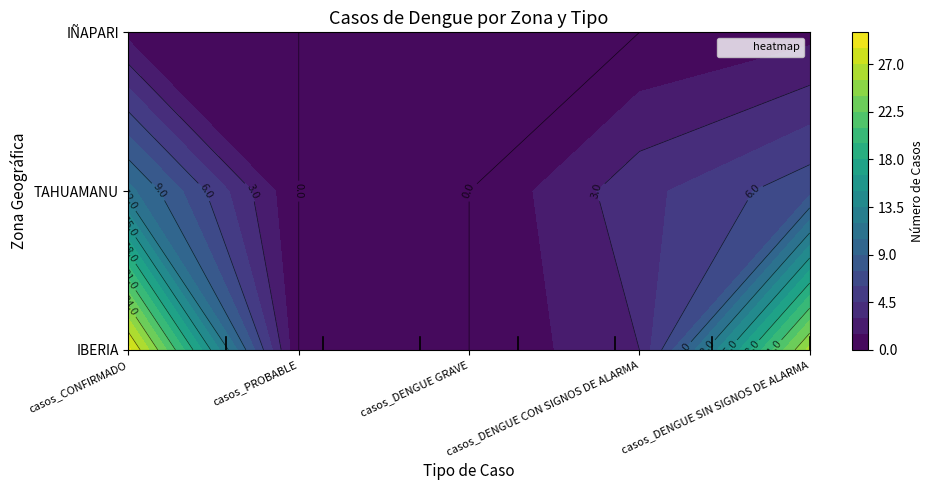

What is the total value across all series at casos_DENGUE SIN SIGNOS DE ALARMA?

34